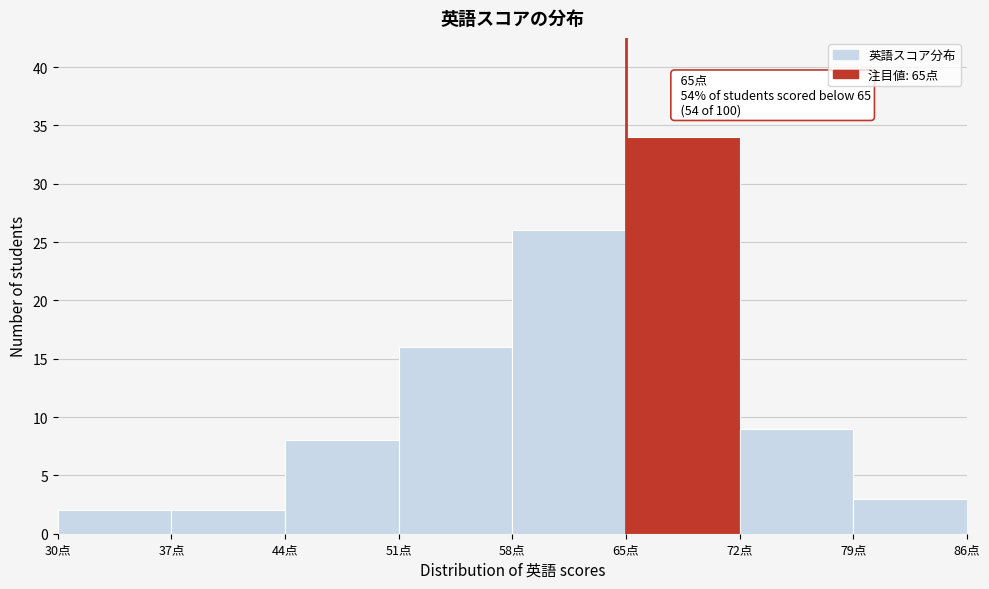

Which range on the x-axis has the tallest bar?

65 to 72